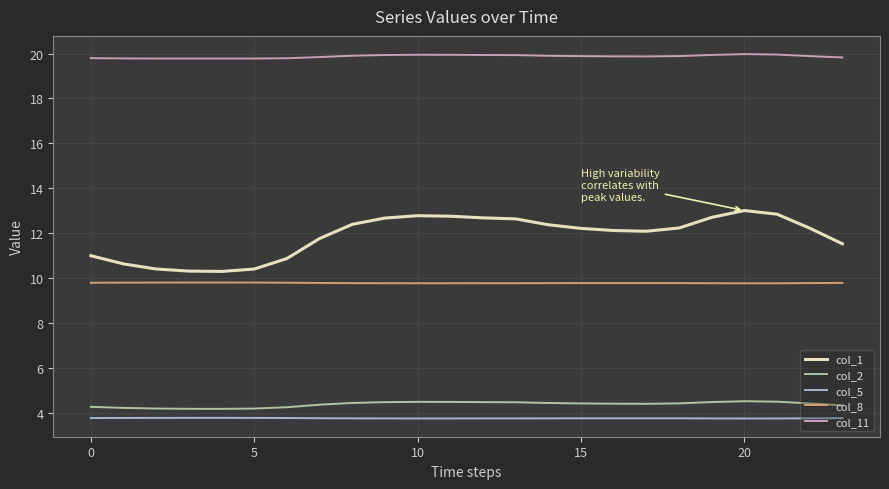

True or false: col_11 has more than 0 interior local peaks.

True